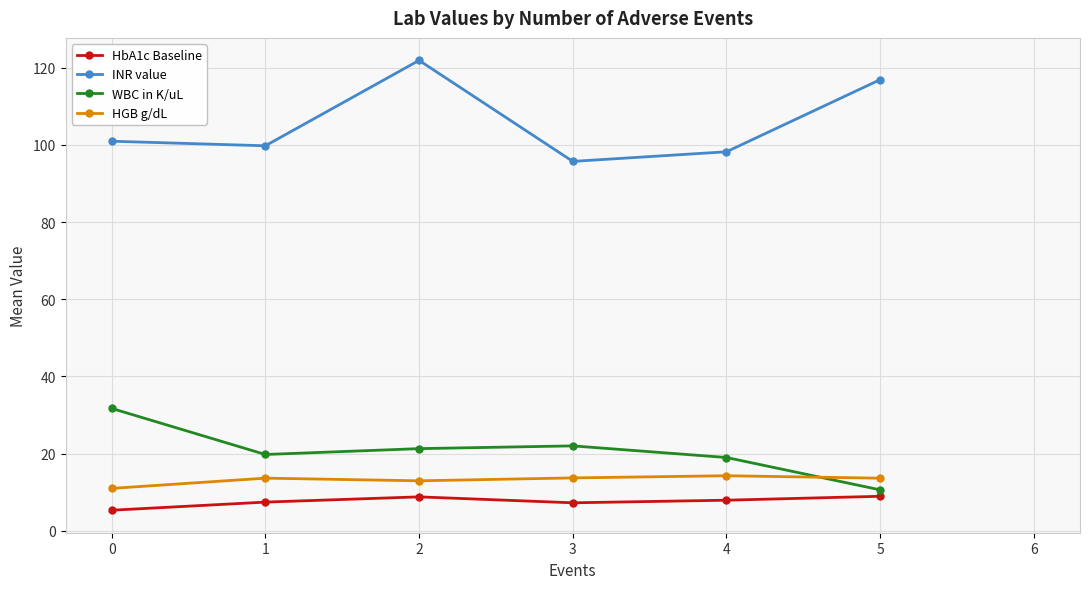

What are all the series names shown in the legend?

HbA1c Baseline, INR value, WBC in K/uL, HGB g/dL